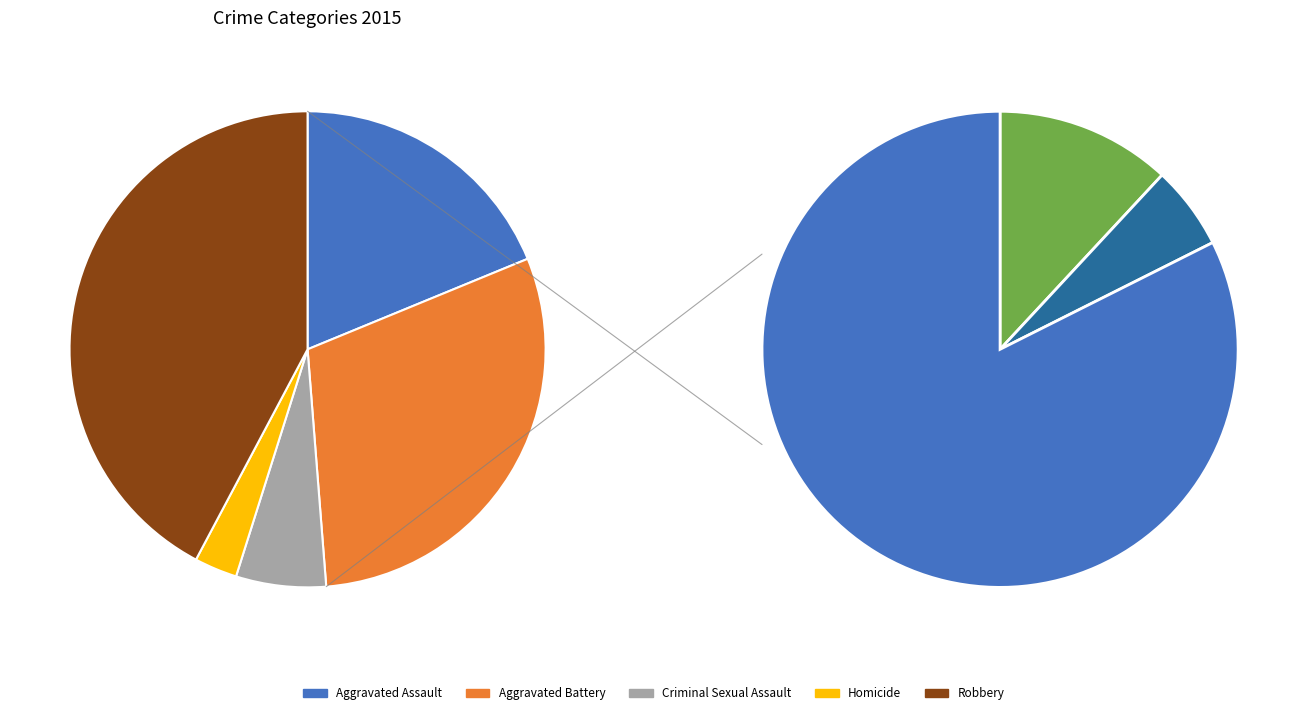

What percentage is the Homicide slice, to the nearest percent?

3%